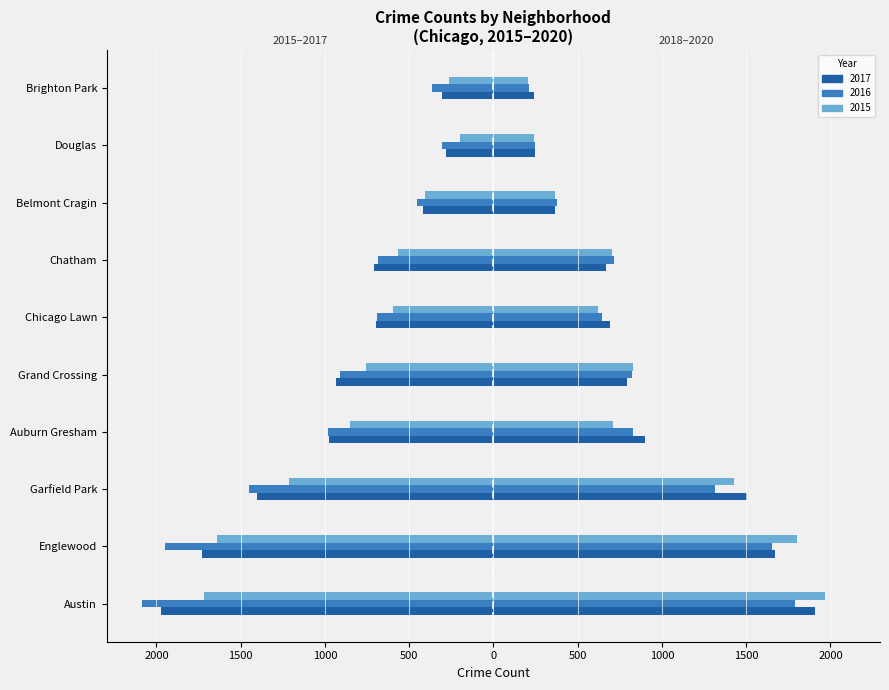

How many bars are there in total?

60